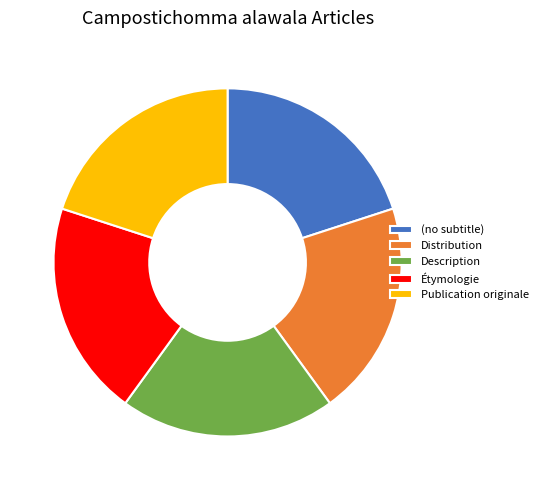

The Publication originale slice represents 20% of the pie. True or false?

True